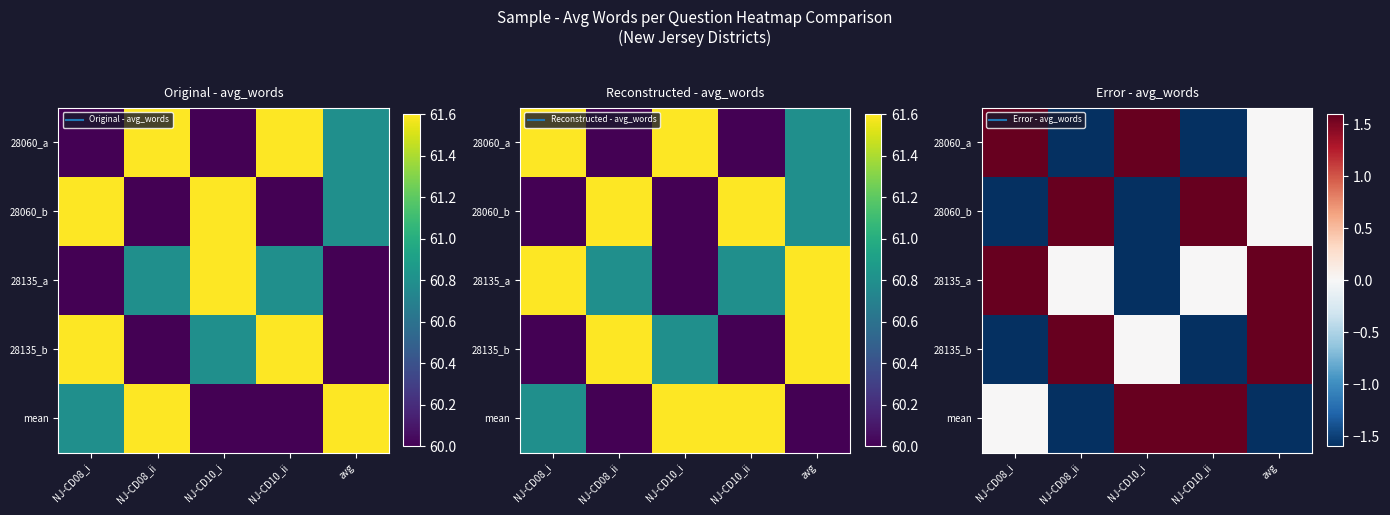

What is the smallest value displayed?

-1.6